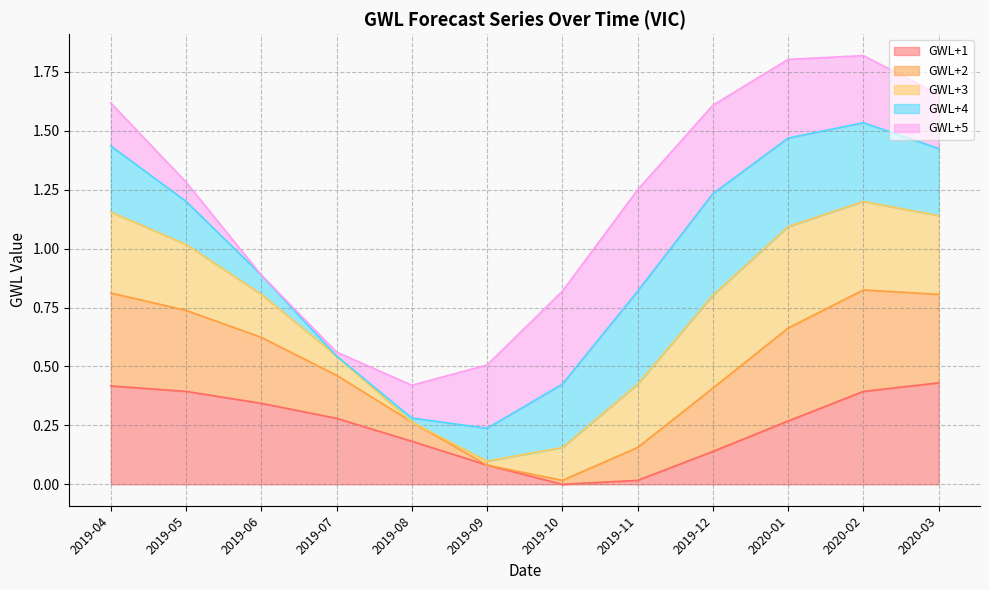

Is it true that GWL+2 equals 0.4 at 2019-06?

False